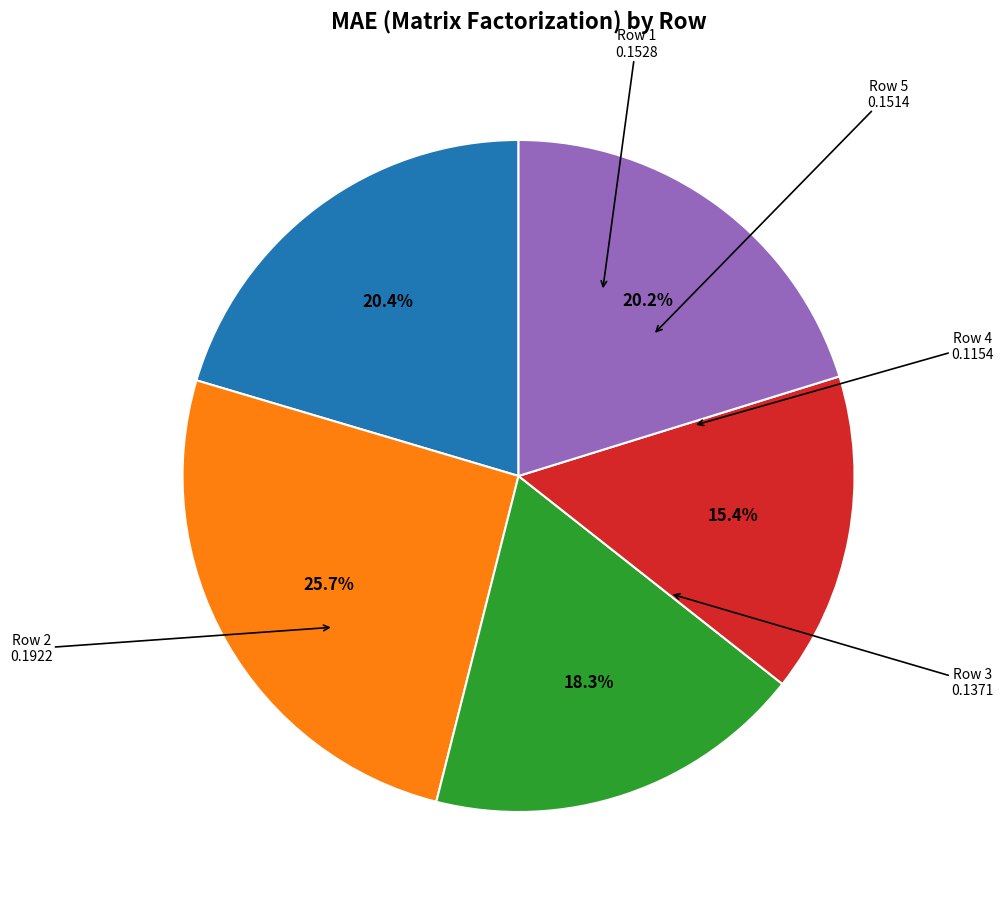

Is there any slice that represents more than half of the pie?

No